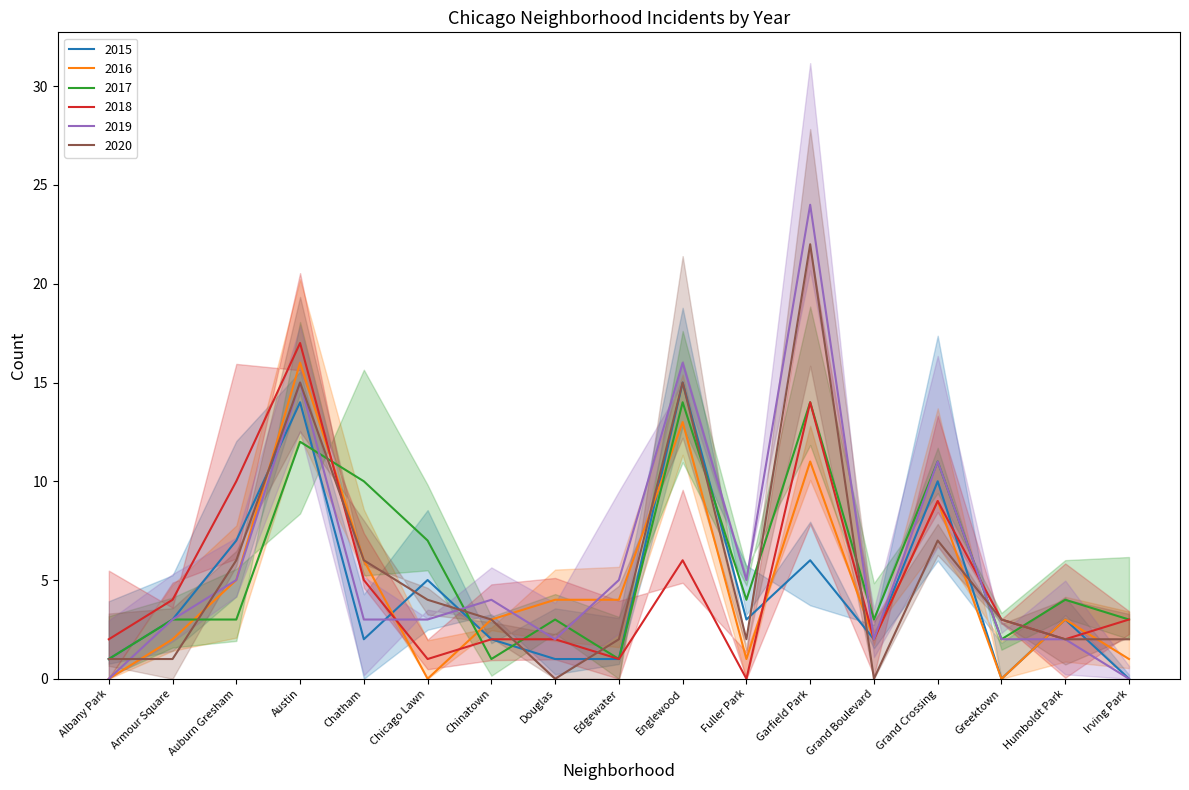

How many intersections are there between 2015 and 2016?

5